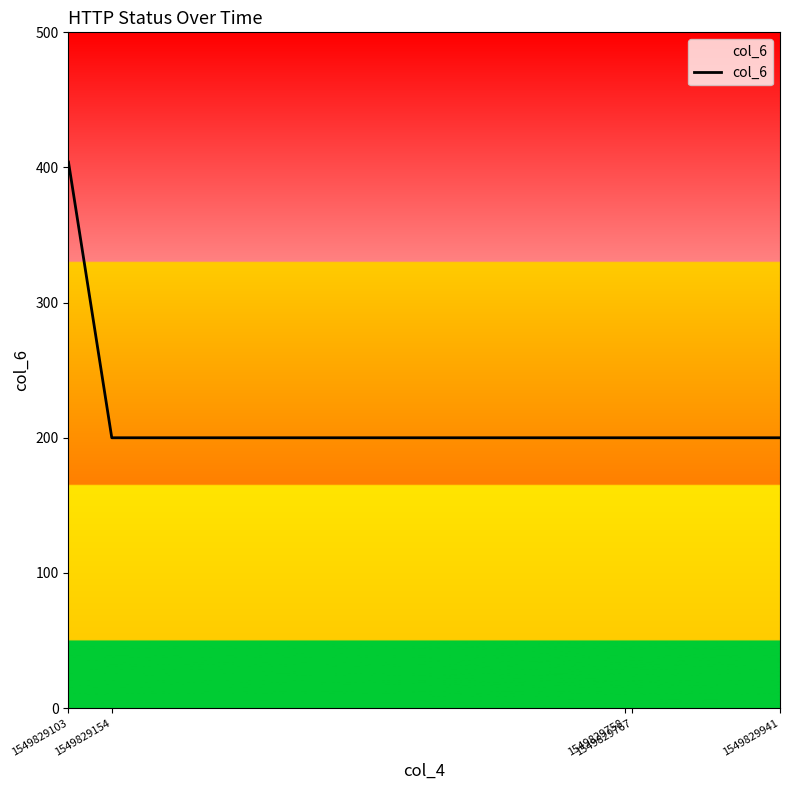

How many lines are shown in the chart?

1